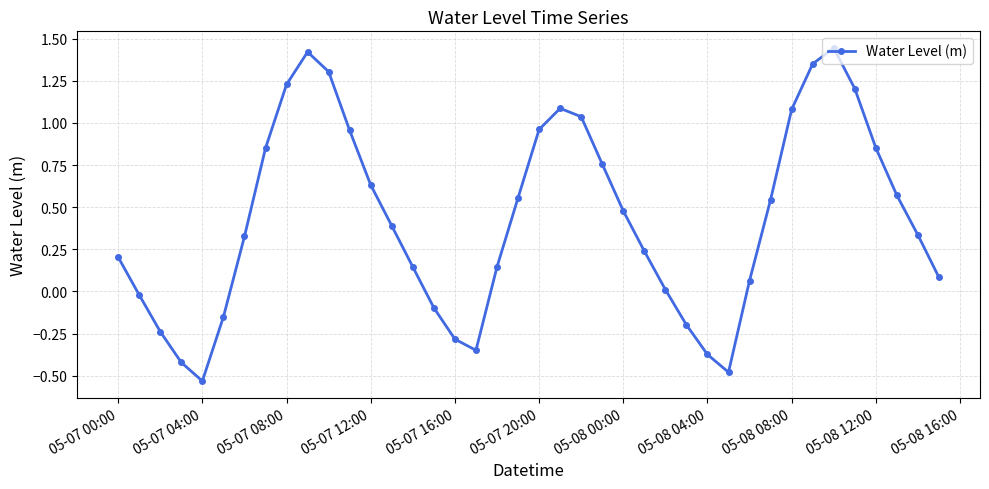

What is the difference between the maximum and minimum values?

2.0